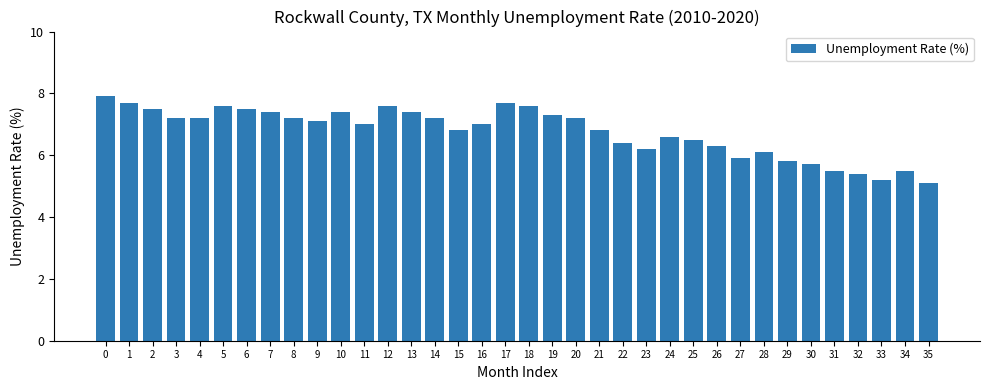

Which has a higher value, 17 or 32?

17